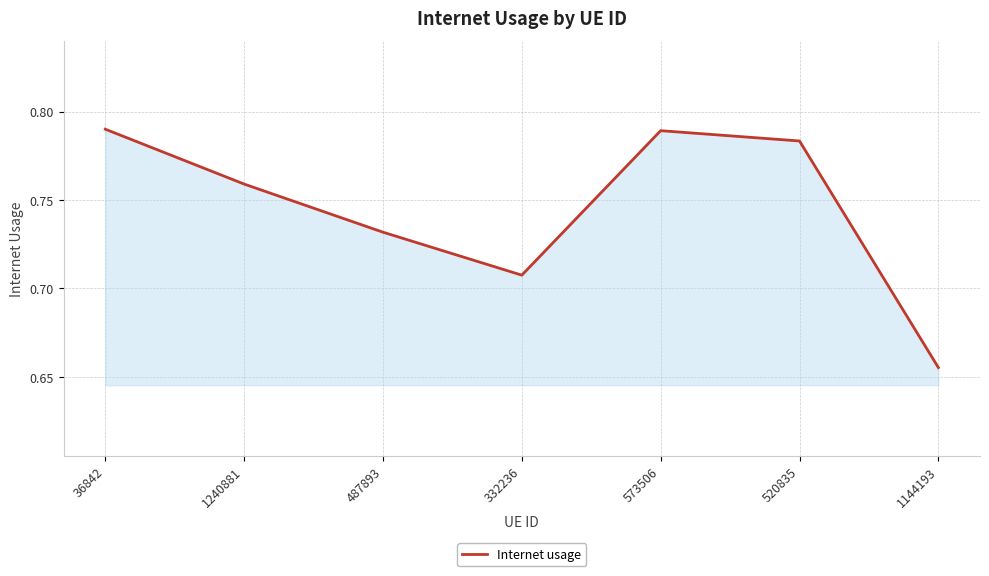

What position from the right is 487893?

5